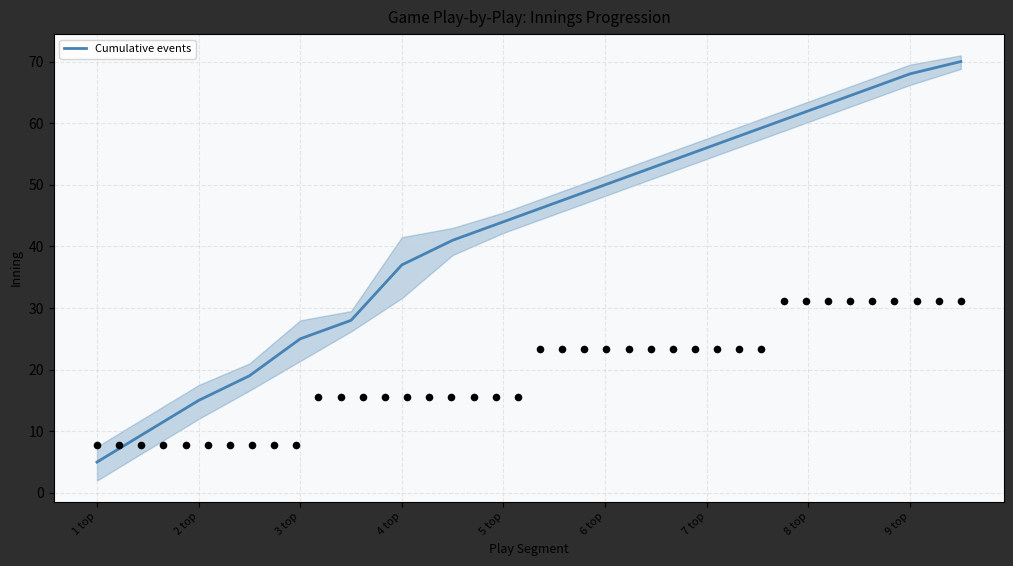

The value of Cumulative events at 2 top is 15. True or false?

True